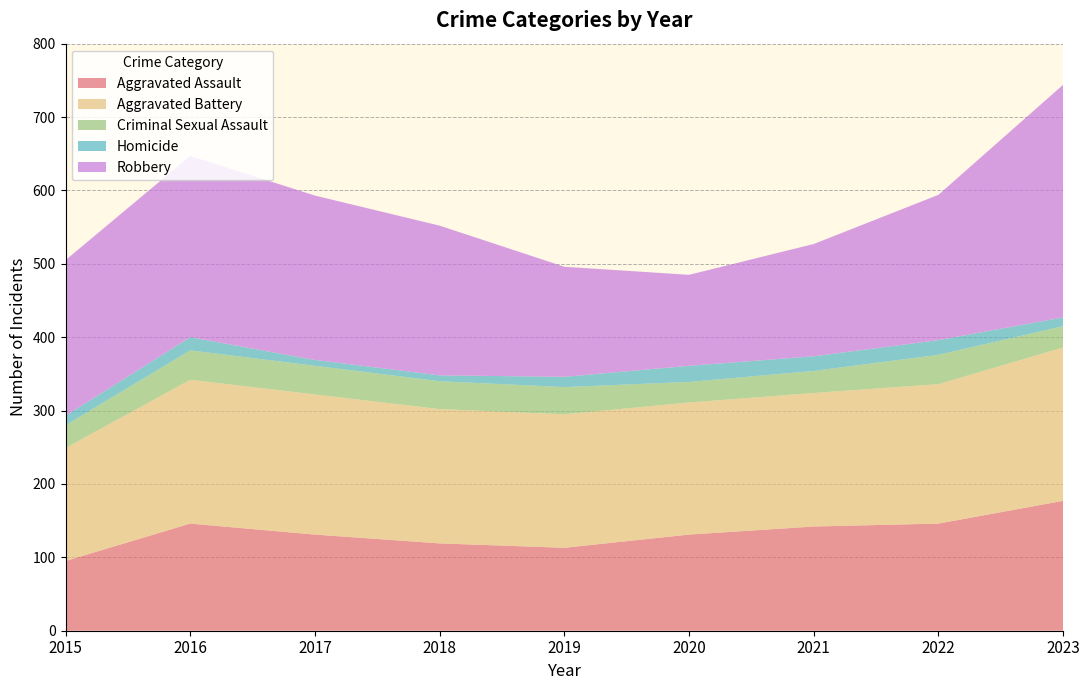

Reading left to right, list all the values displayed in this chart.

Aggravated Assault: 2015=95	2016=146	2017=131	2018=119	2019=113	2020=131	2021=142	2022=146	2023=177
Aggravated Battery: 2015=154	2016=196	2017=191	2018=183	2019=182	2020=180	2021=182	2022=190	2023=209
Criminal Sexual Assault: 2015=31	2016=40	2017=39	2018=38	2019=37	2020=28	2021=30	2022=40	2023=29
Homicide: 2015=13	2016=18	2017=8	2018=8	2019=14	2020=22	2021=20	2022=20	2023=12
Robbery: 2015=212	2016=247	2017=224	2018=204	2019=150	2020=124	2021=153	2022=198	2023=317